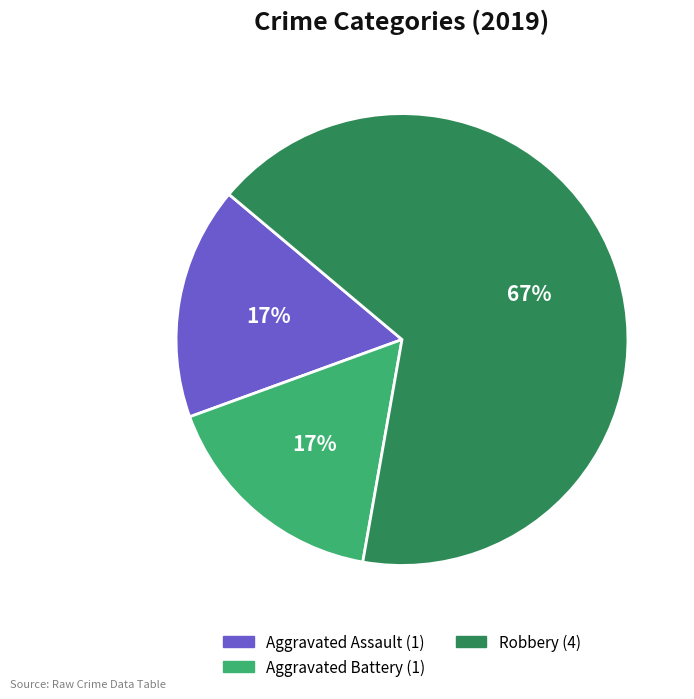

Does any single category account for the majority?

Yes